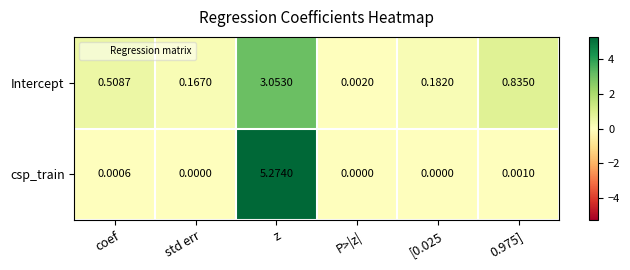

List the series in order of their peak value, highest first.

csp_train, Intercept